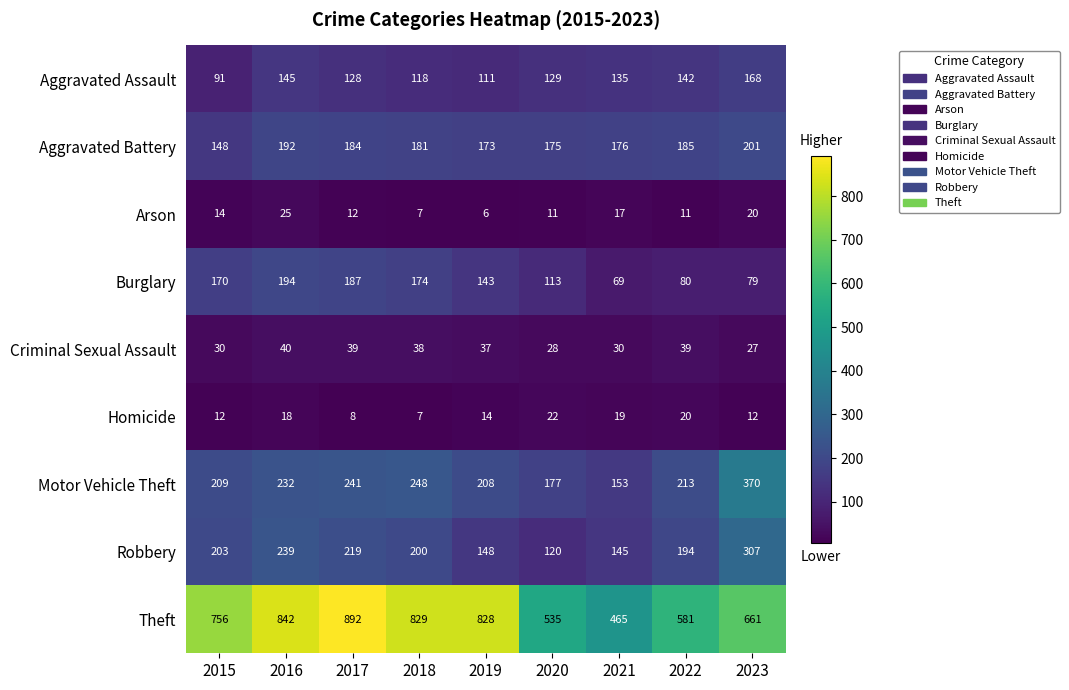

Which series has the largest total across all categories?

Theft